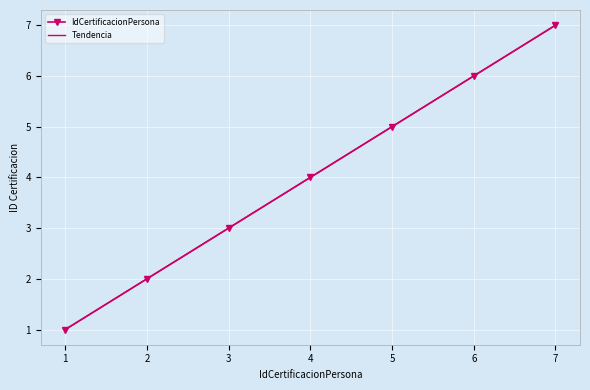

List the series in order of their overall mean, lowest first.

IdCertificacionPersona, Tendencia